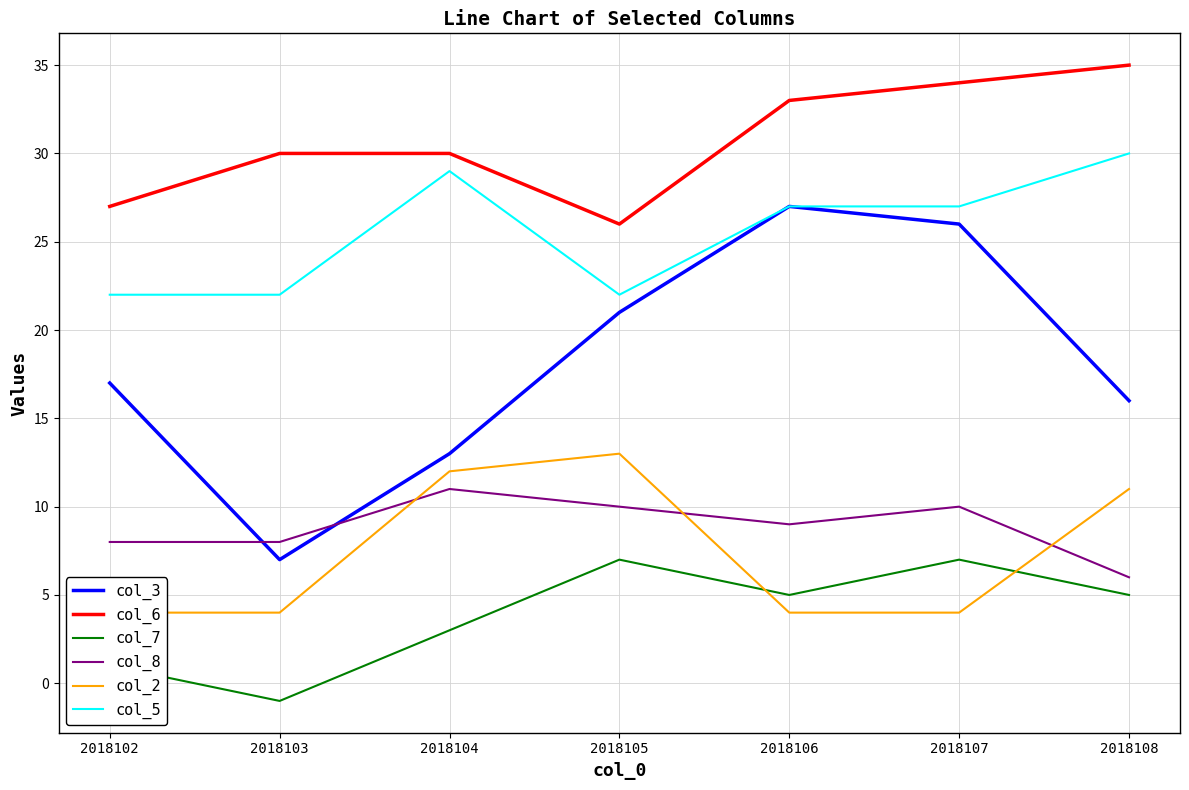

What are all the series names shown in the legend?

col_3, col_6, col_7, col_8, col_2, col_5